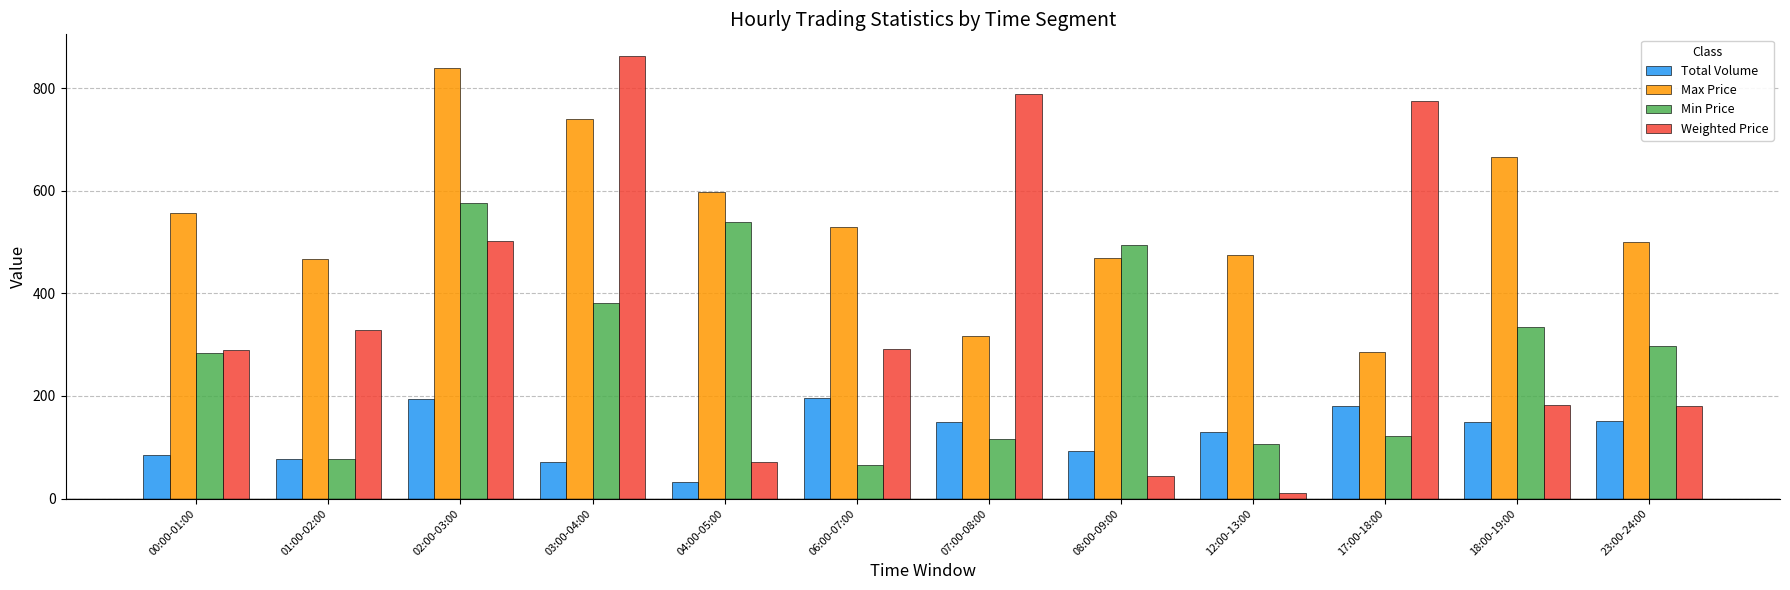

What is the sum of all Total Volume values?

1508.5